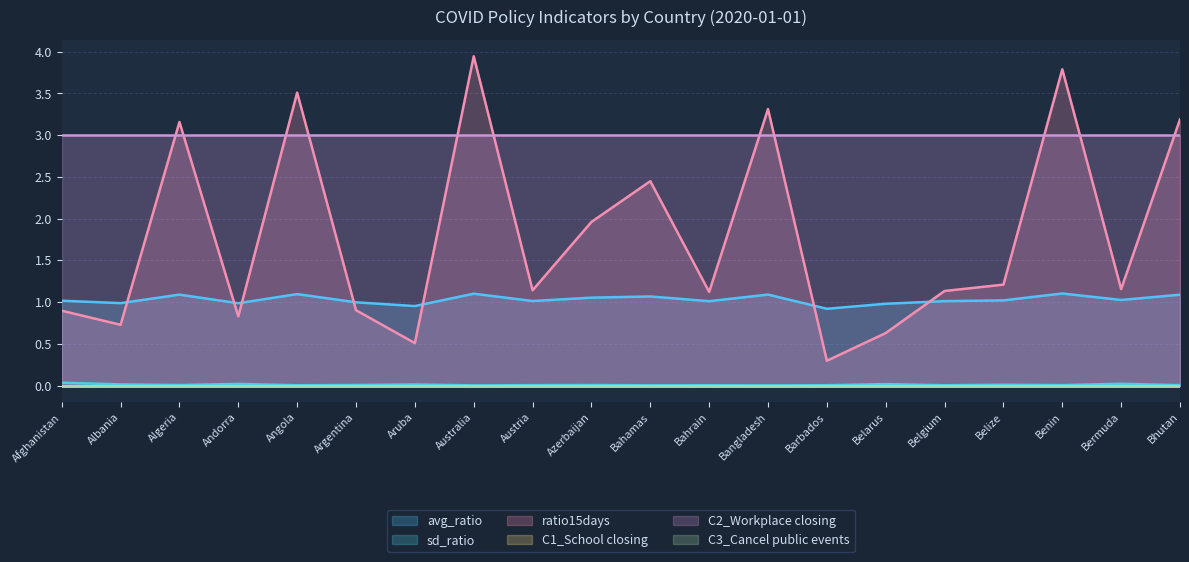

Between Albania and Azerbaijan, which is larger?

Azerbaijan